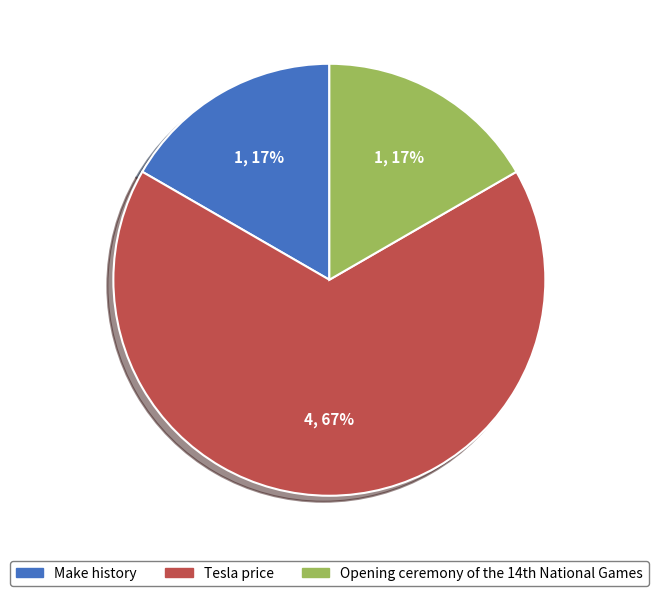

What is the majority slice?

Tesla price